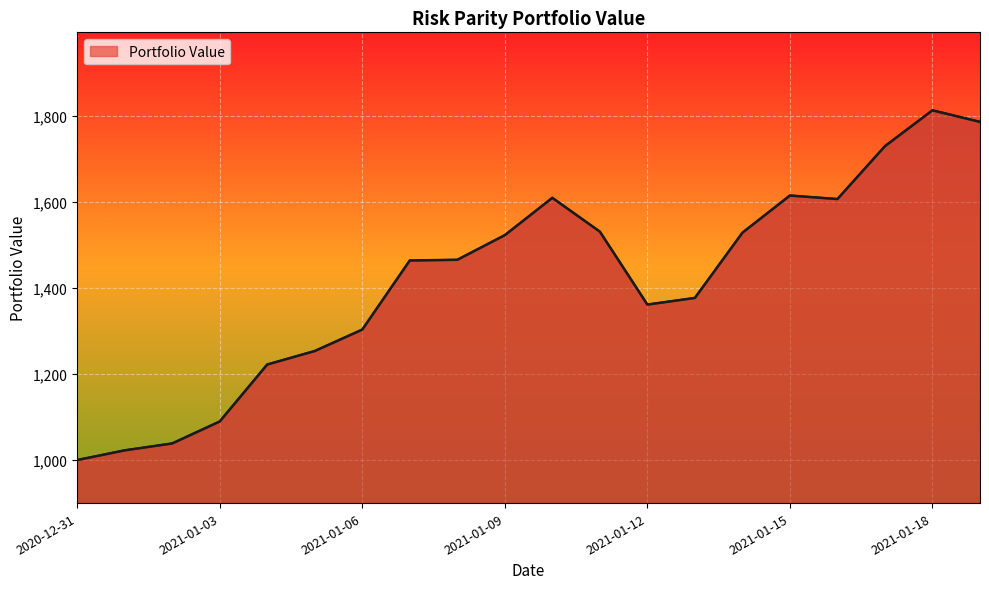

What is the difference between the maximum and minimum values?

813.2